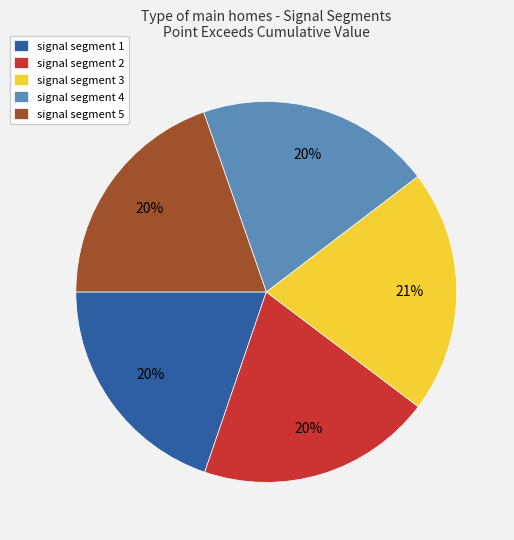

The signal segment 4 slice represents 14% of the pie. True or false?

False